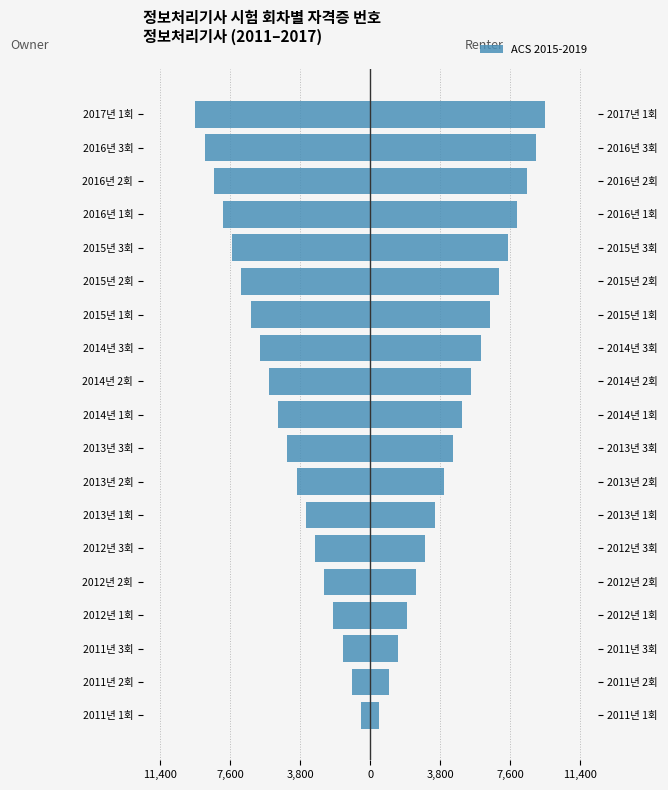

Which series has the largest total across all categories?

ACS 2015-2019 (Renter)